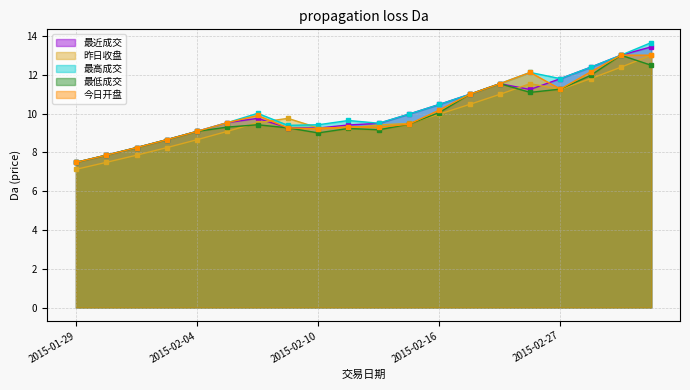

What is the approximate value of 最低成交 at 2015-02-03?

8.7